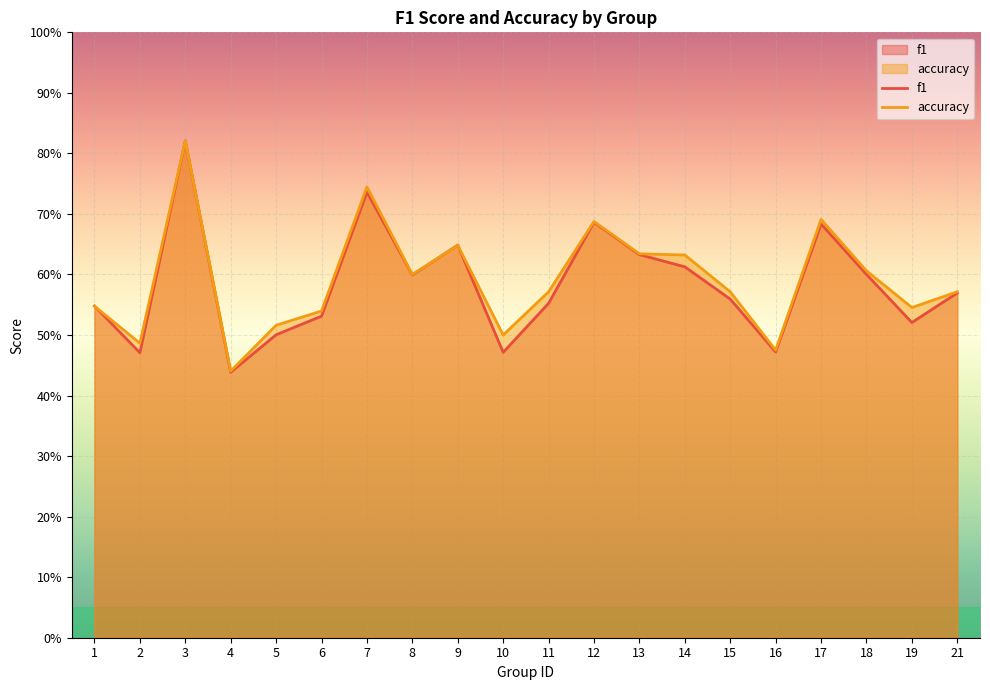

How many intersections are there between accuracy and f1?

3